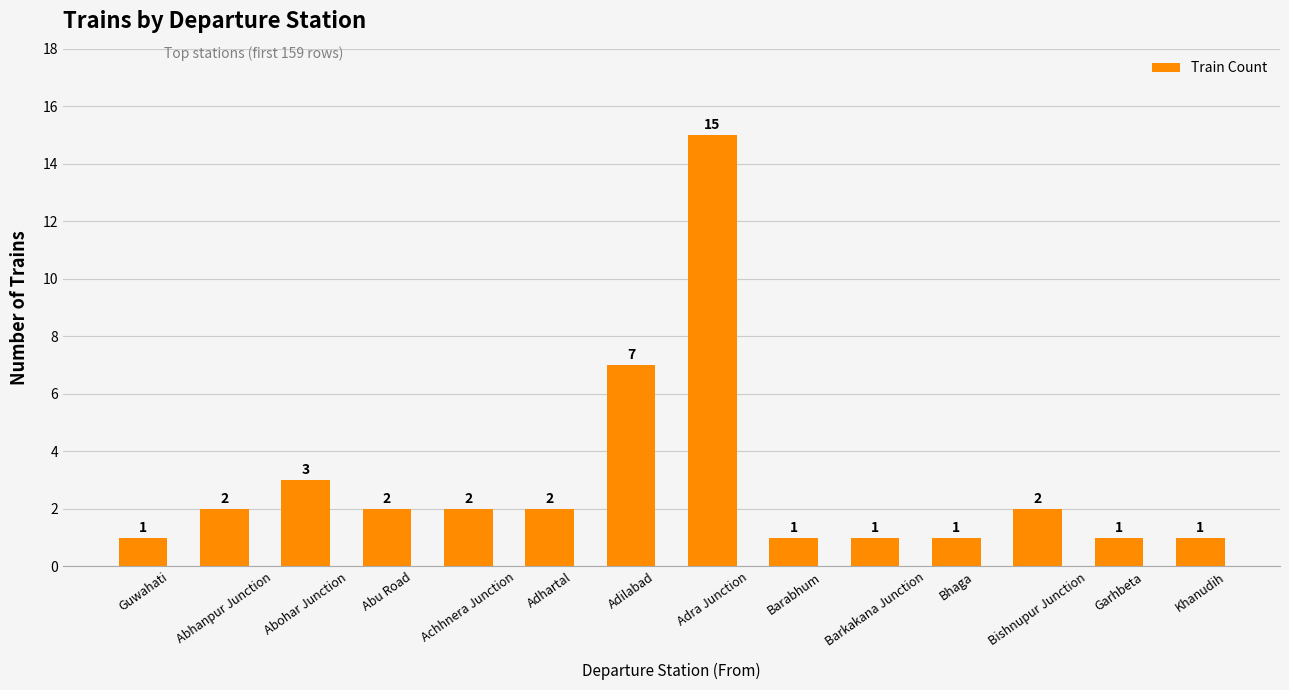

What position from the right is Barabhum?

6